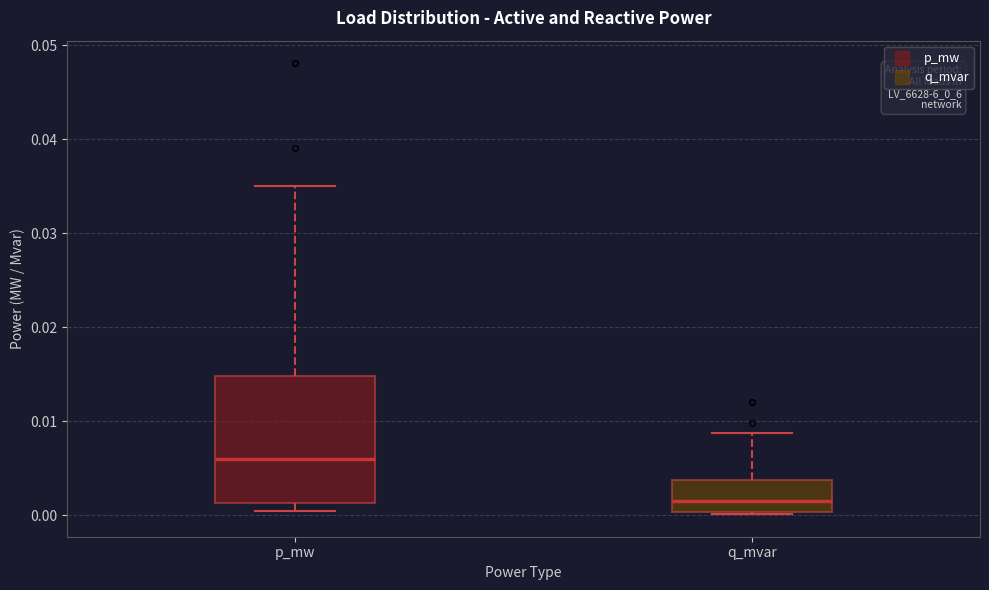

Reading left to right, read every box against the y-axis: the position of its median line, the range the box covers, and the ends of its whiskers. The values are not printed on the chart, so give them approximately, as read against the axis.

p_mw: median 0.006, box 0.001 to 0.015, whiskers 0.000 to 0.035
q_mvar: median 0.002, box 0.000 to 0.004, whiskers 0.000 to 0.009